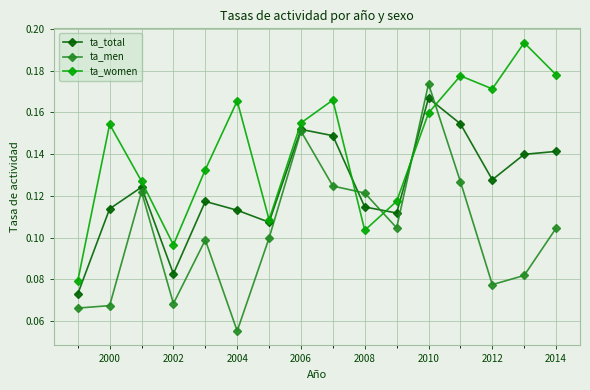

In ta_total, how many points are lower than both neighbors (excluding endpoints)?

4